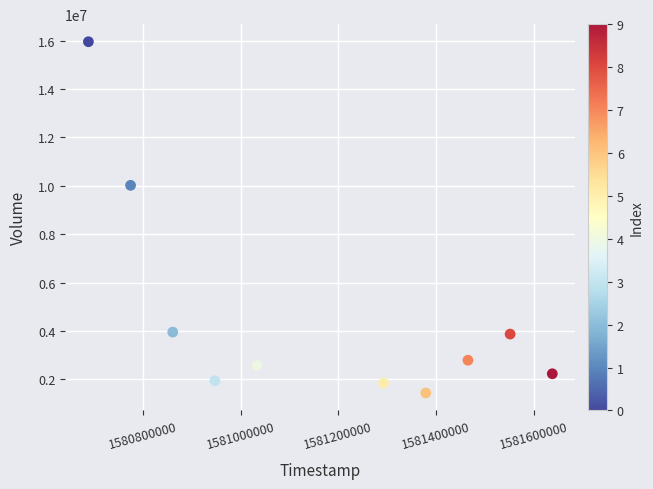

What is the range of X values (max minus min)?

950400